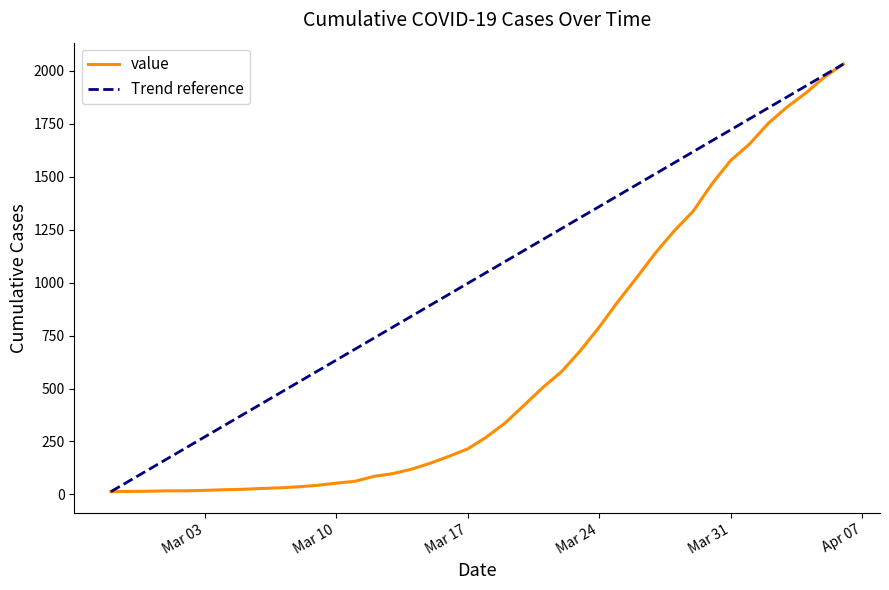

Which label corresponds to the largest value in the chart?

2020-04-06